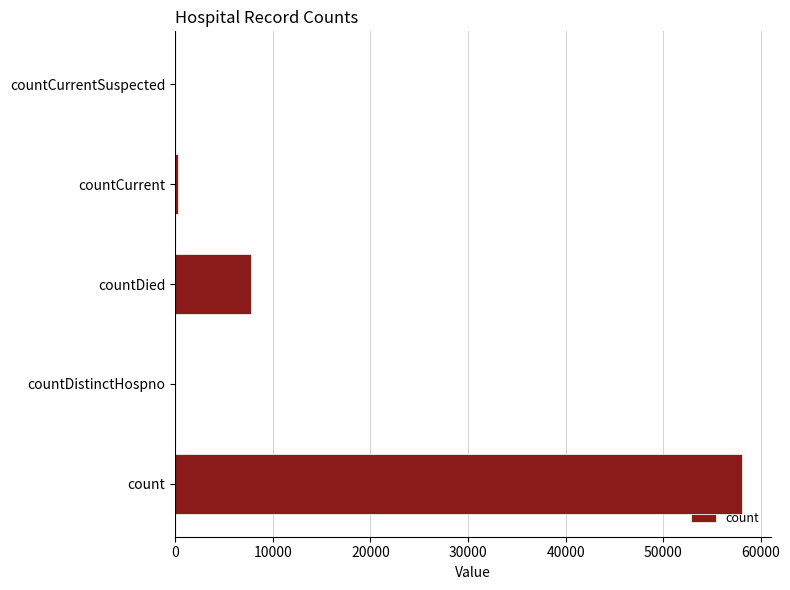

The value at countCurrentSuspected is 0. True or false?

True